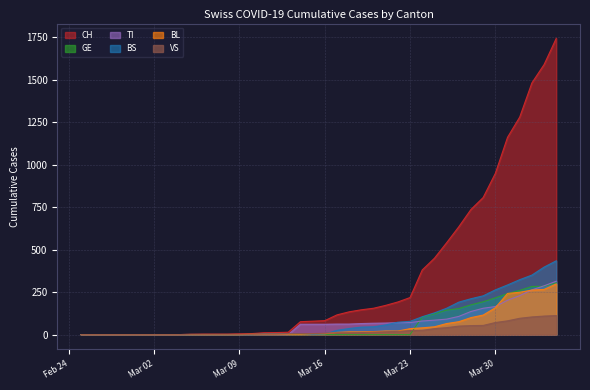

Does the chart display data point markers on the line(s)?

No